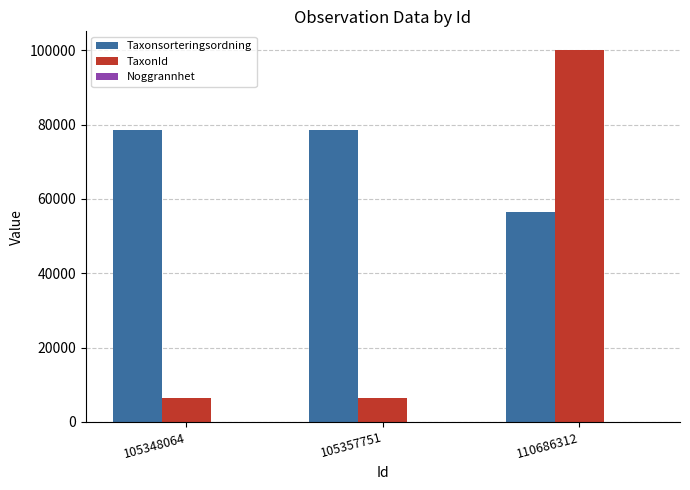

What is the total value across all series at 110686312?

156532